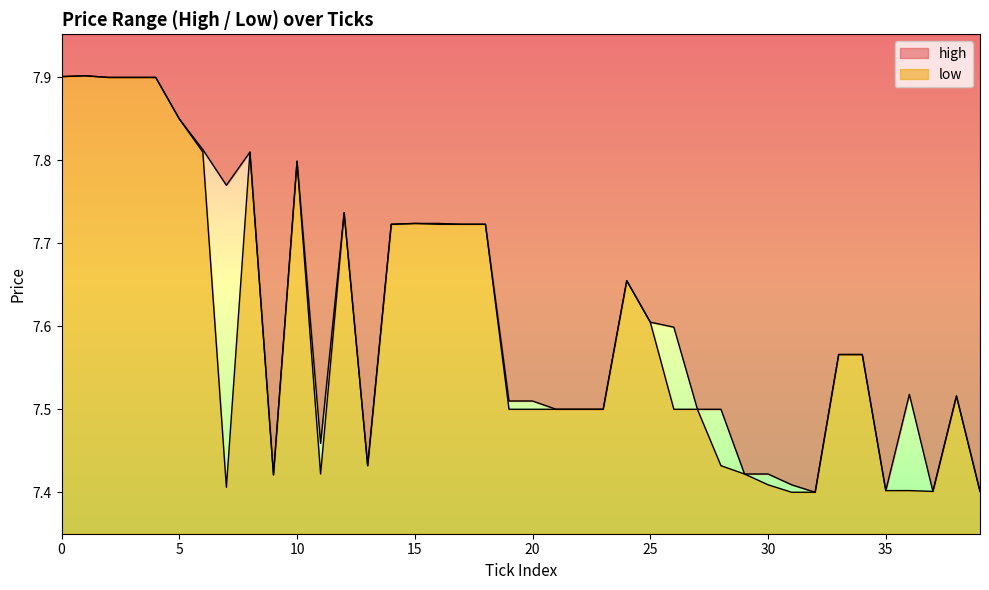

True or false: high and low intersect in this chart.

False